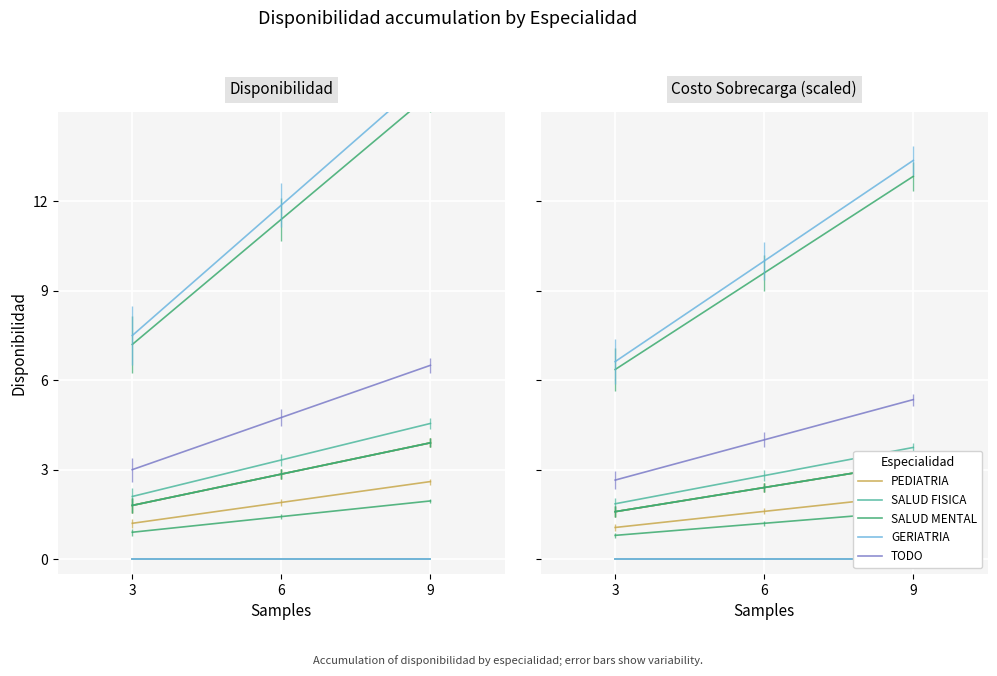

At which label is PEDIATRIA closest to 2?

6